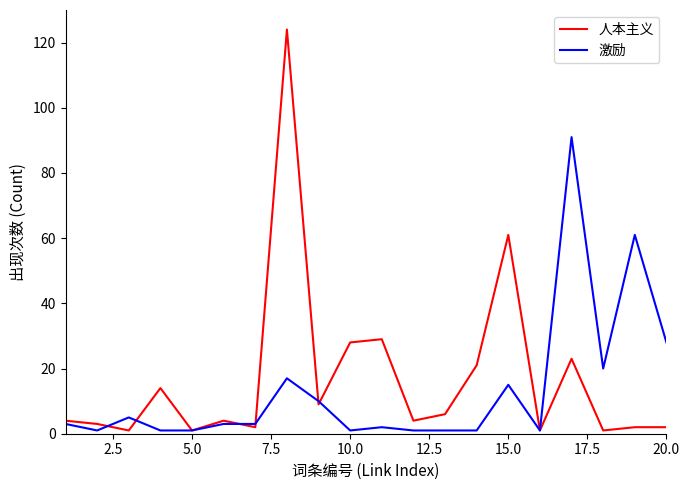

What is the greatest value displayed?

124